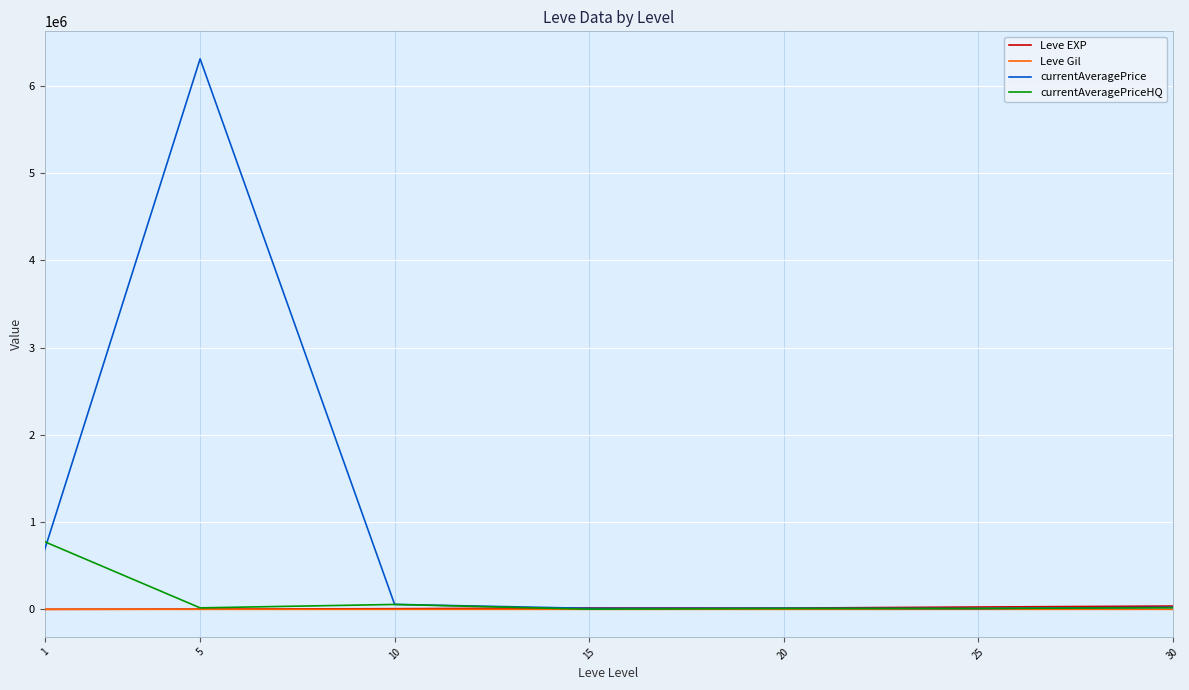

What is the maximum value shown in the chart?

6310348.4